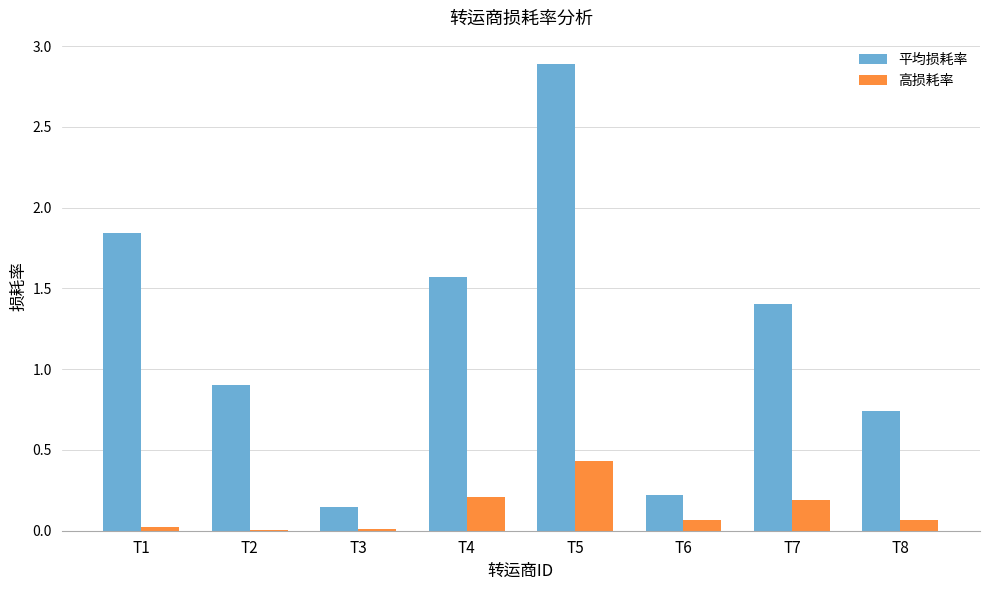

Where does the 平均损耗率 series first go above 1?

T1